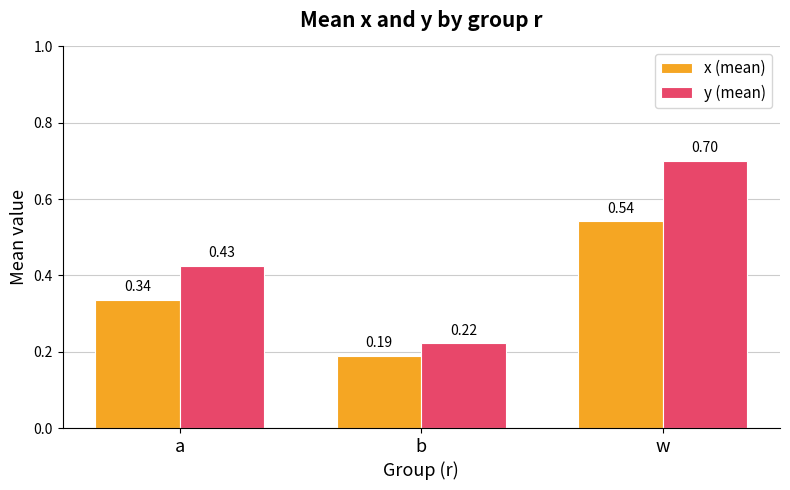

The x (mean) series shows 0.1 at b. True or false?

False